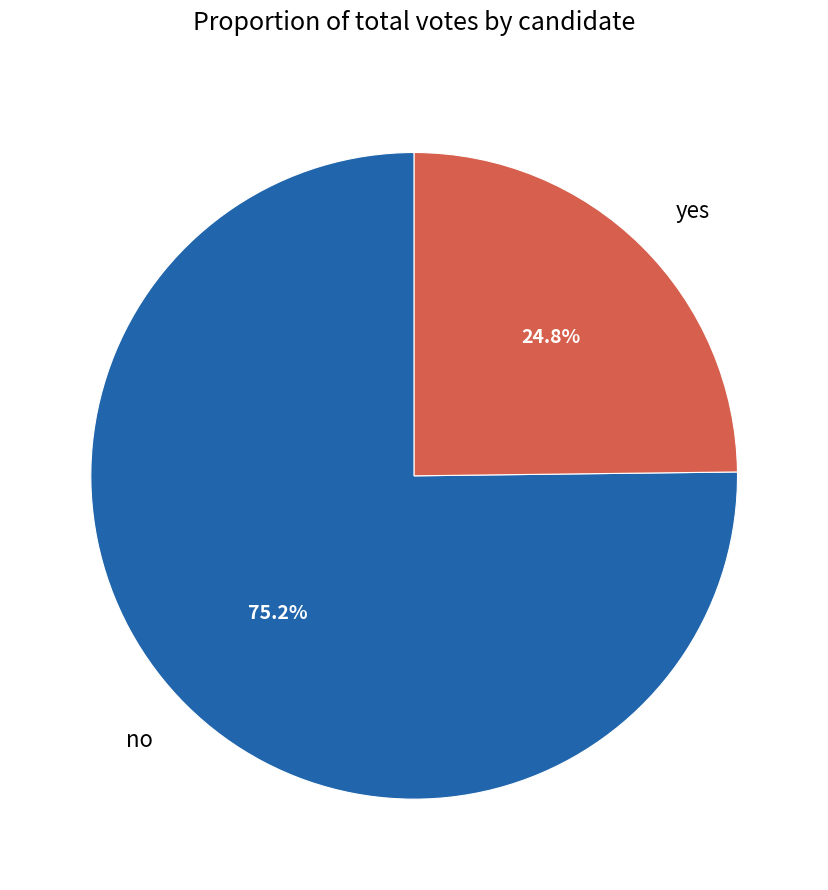

Which category has the biggest portion of the pie?

no